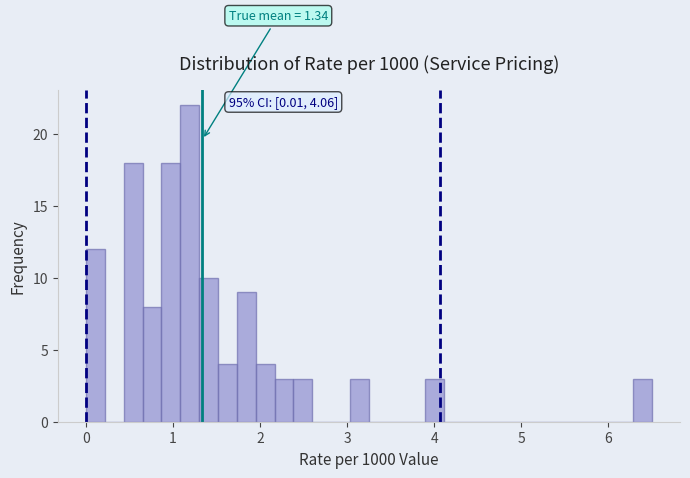

Around what value on the x-axis is the tallest bar? Give the approximate position of its centre, as read against the axis.

1.2